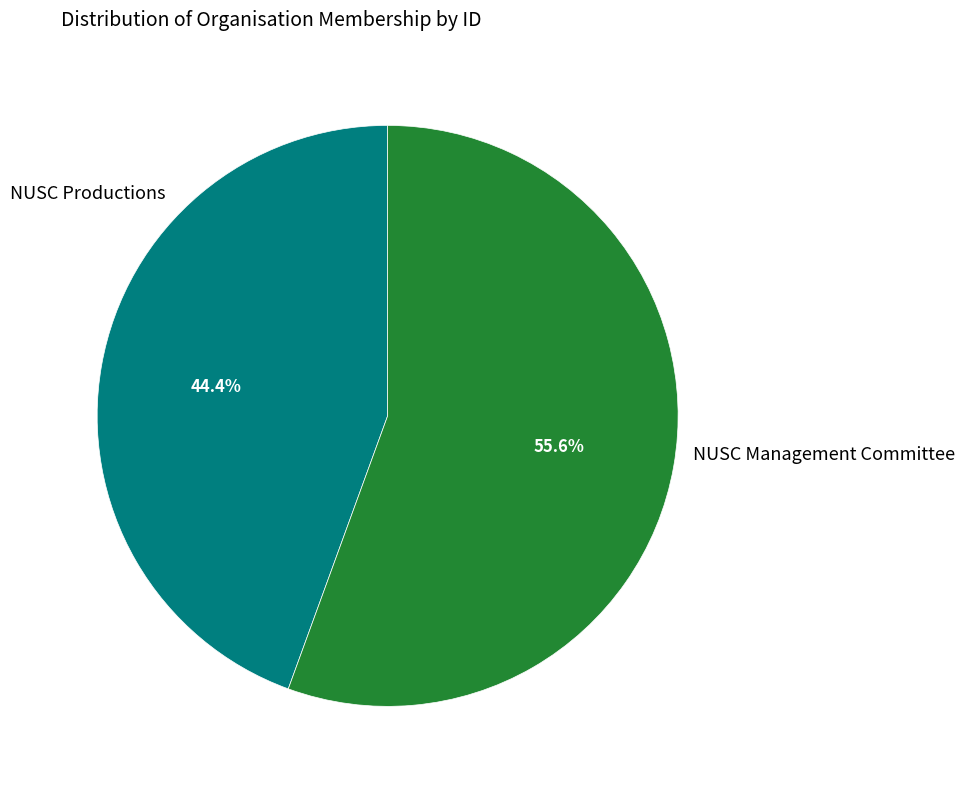

What is the majority slice?

NUSC Management Committee